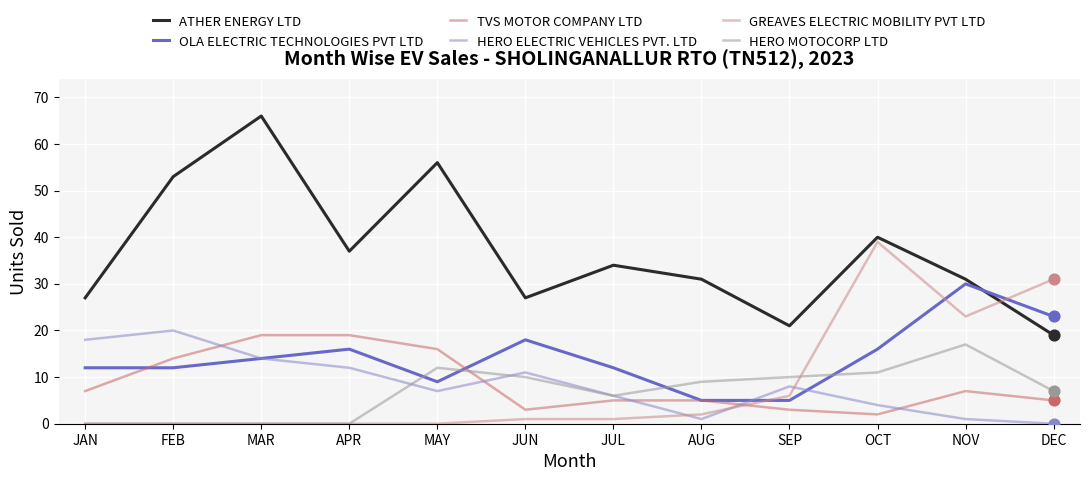

Which series has the largest total across all categories?

ATHER ENERGY LTD